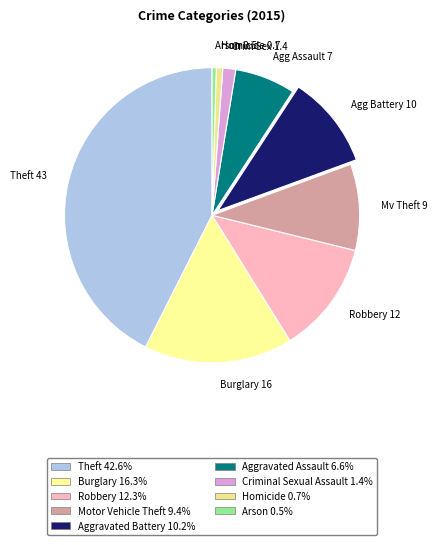

How many segments does this pie chart have?

9